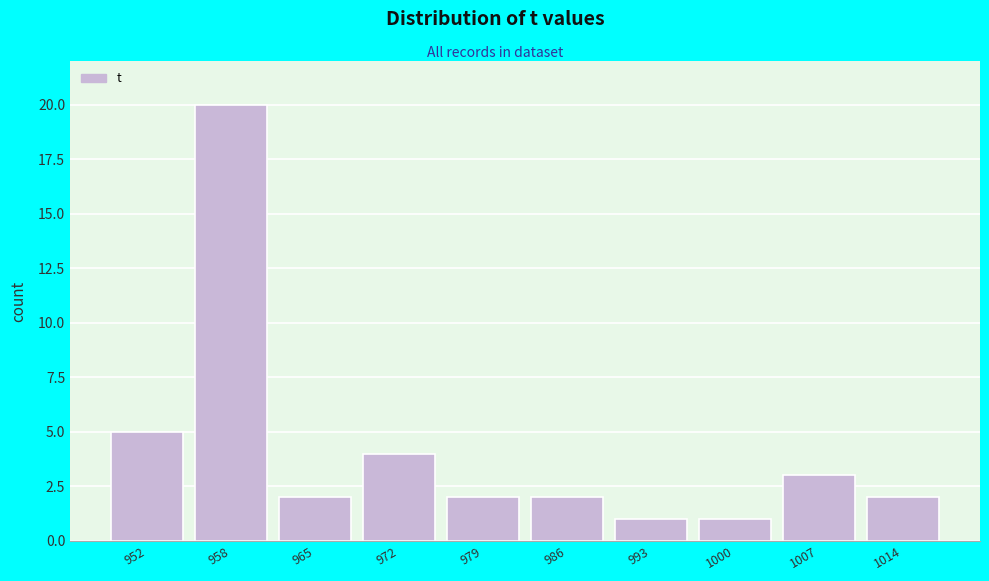

Reading left to right, what are all the values shown in this chart?

952=5	958=20	965=2	972=4	979=2	986=2	993=1	1000=1	1007=3	1014=2